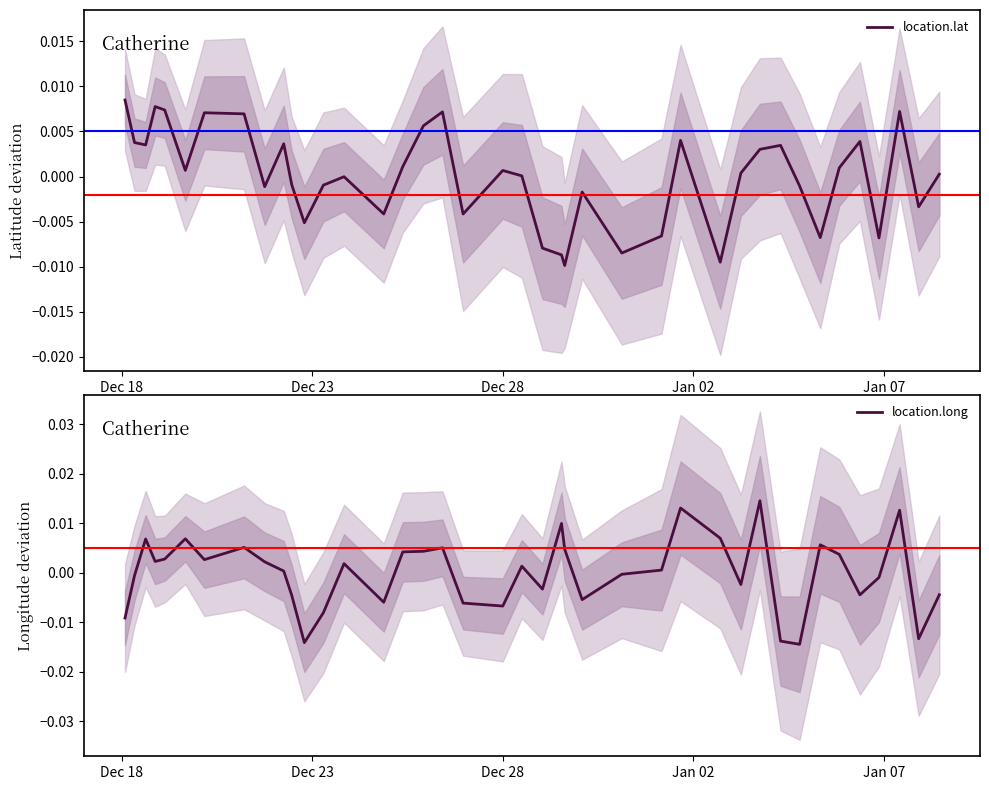

What are all the series names shown in the legend?

location.lat, location.long